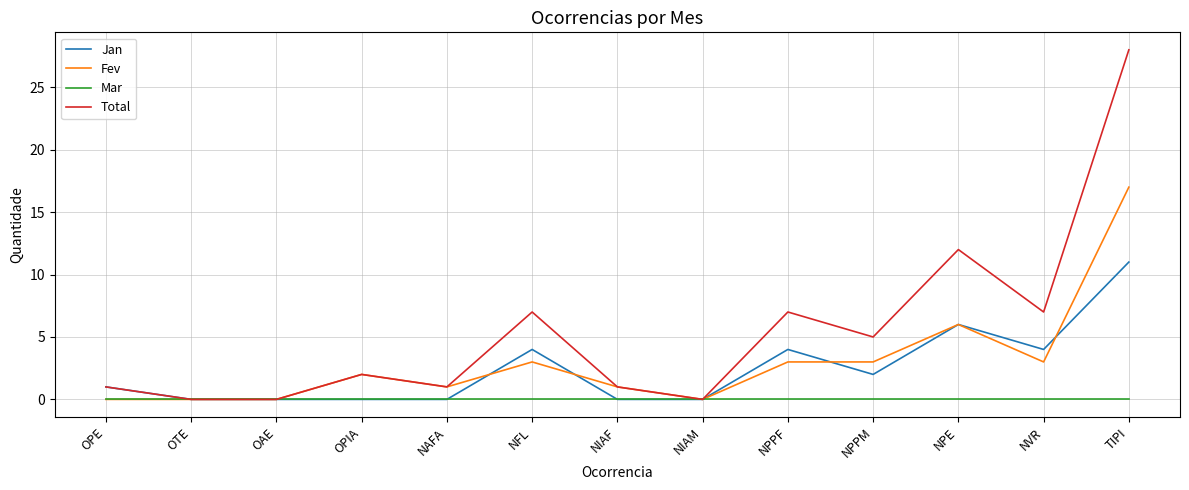

Is it true that Jan equals 7 at OPIA?

False